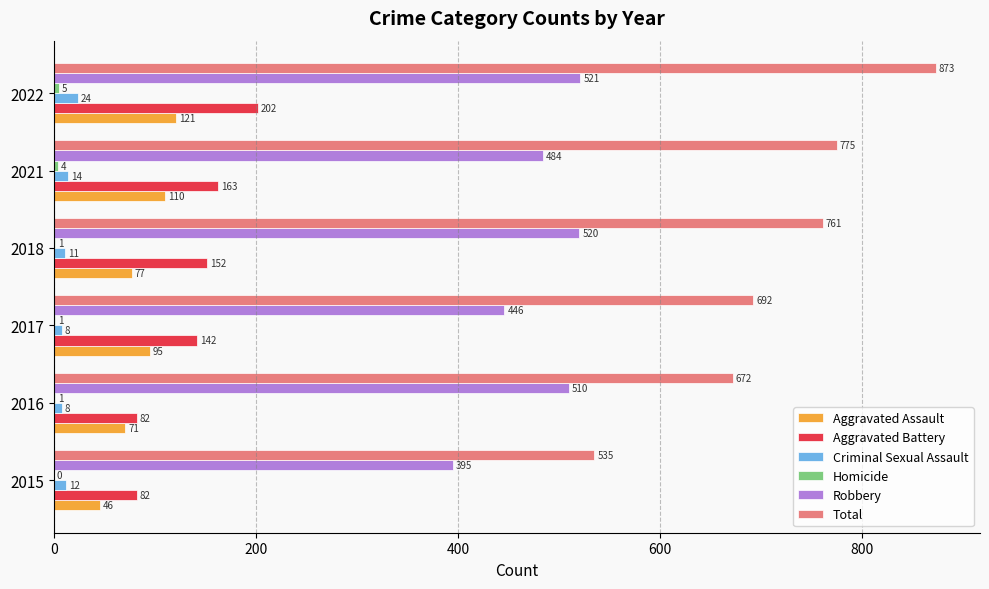

Count the number of categories in the chart.

6